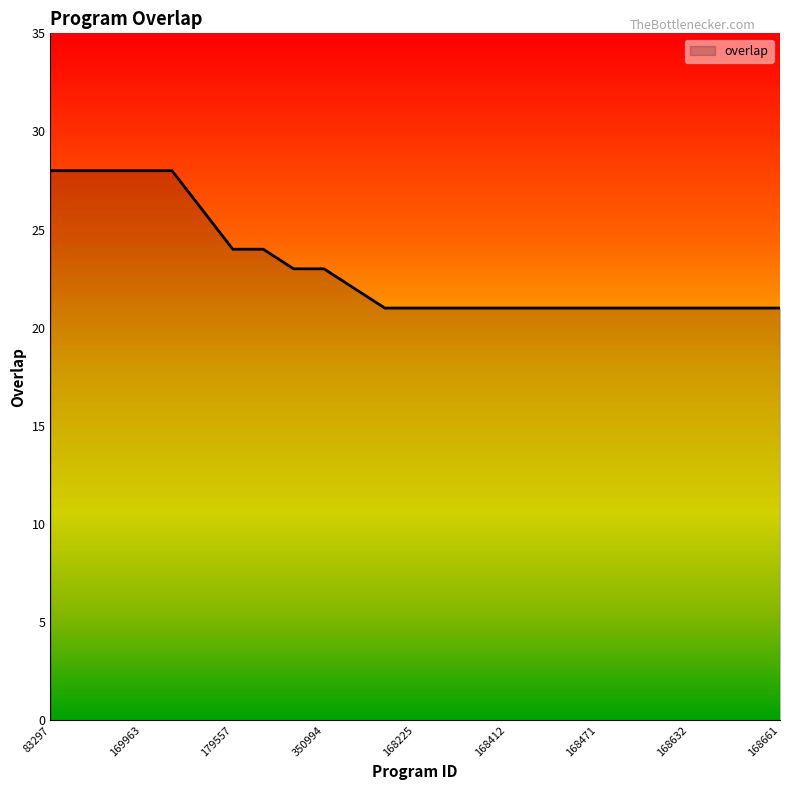

What is the greatest value displayed?

28